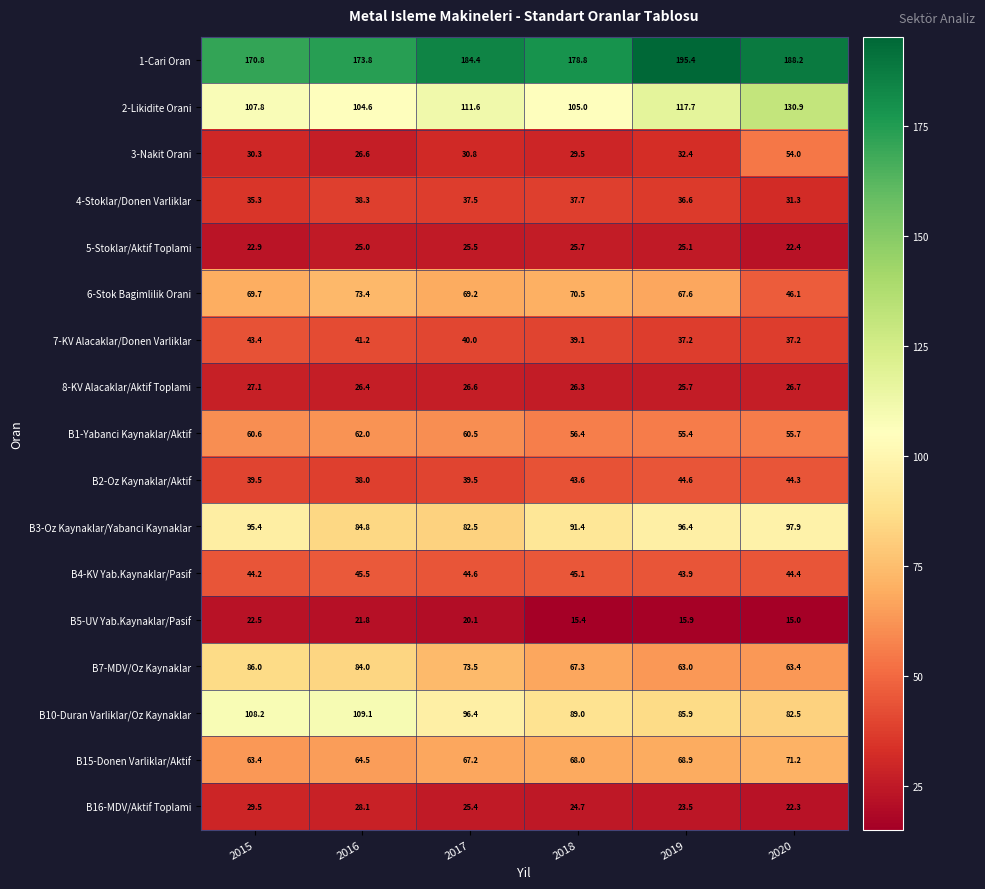

At which category is the sum across all series the highest?

2015